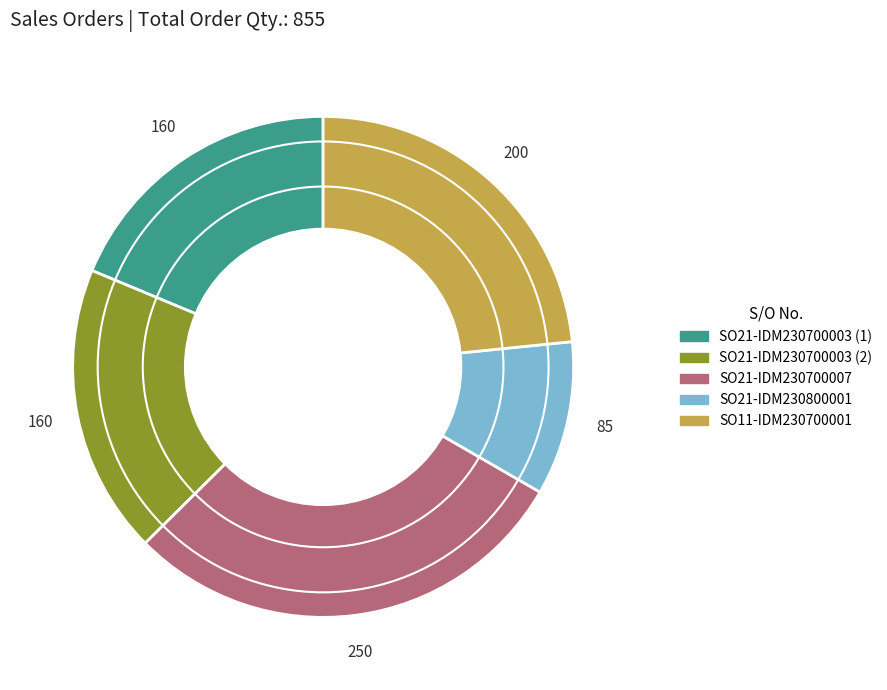

Does SO21-IDM230800001 represent more than half of the total?

No